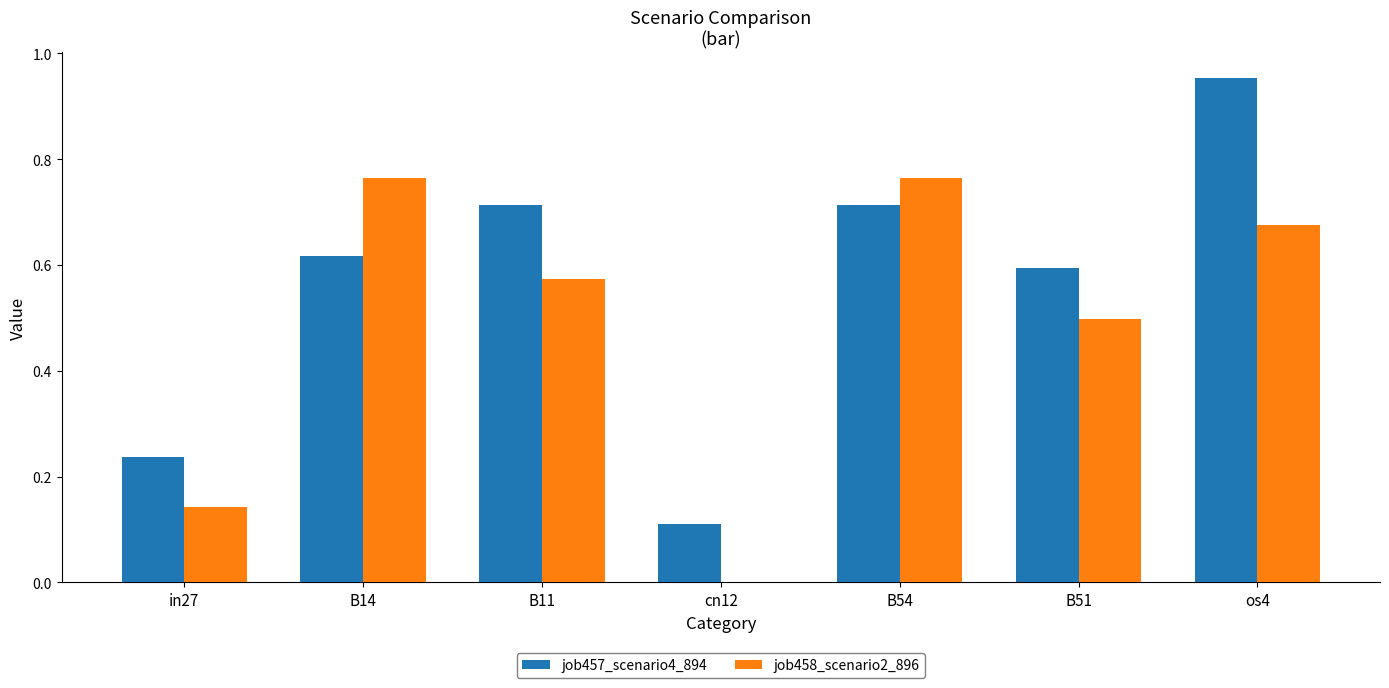

What is the sum of the job457_scenario4_894 values at B51 and B54?

1.3